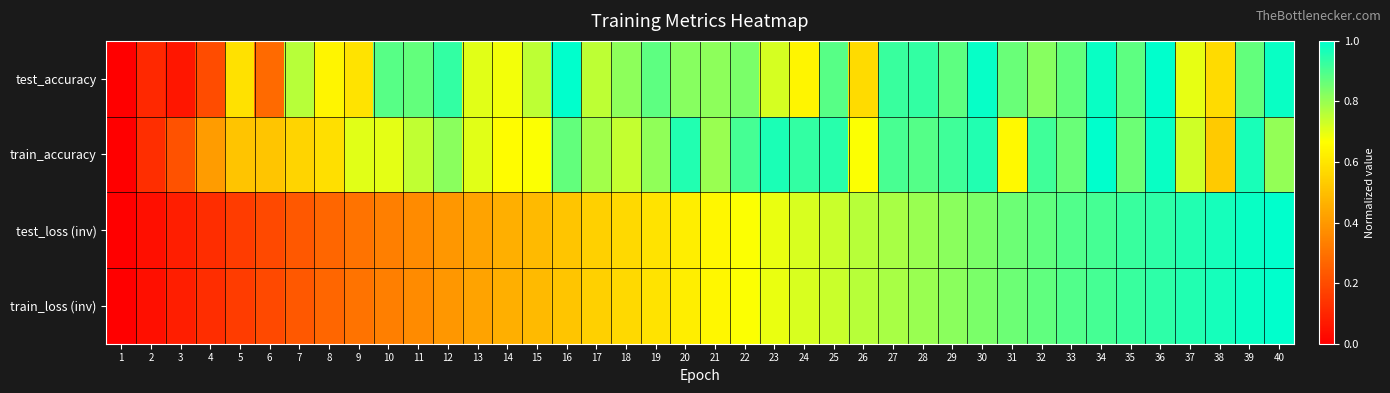

Reading left to right, extract all data points from this chart.

test_accuracy: 1=0.0	2=0.1	3=0.1	4=0.2	5=0.6	6=0.3	7=0.8	8=0.6	9=0.6	10=0.9	11=0.9	12=0.9	13=0.7	14=0.7	15=0.8	16=1.0	17=0.8	18=0.8	19=0.9	20=0.8	21=0.8	22=0.8	23=0.7	24=0.6	25=0.9	26=0.6	27=0.9	28=0.9	29=0.9	30=1.0	31=0.9	32=0.8	33=0.9	34=1.0	35=0.9	36=1.0	37=0.7	38=0.6	39=0.9	40=1.0
train_accuracy: 1=0.0	2=0.1	3=0.2	4=0.4	5=0.5	6=0.5	7=0.6	8=0.6	9=0.7	10=0.7	11=0.7	12=0.8	13=0.7	14=0.7	15=0.7	16=0.9	17=0.8	18=0.7	19=0.8	20=1.0	21=0.8	22=0.9	23=1.0	24=0.9	25=0.9	26=0.7	27=0.9	28=0.9	29=0.9	30=1.0	31=0.6	32=0.9	33=0.9	34=1.0	35=0.9	36=1.0	37=0.7	38=0.5	39=1.0	40=0.8
test_loss (inv): 1=0.0	2=0.0	3=0.1	4=0.1	5=0.2	6=0.2	7=0.2	8=0.3	9=0.3	10=0.3	11=0.4	12=0.4	13=0.4	14=0.5	15=0.5	16=0.5	17=0.5	18=0.6	19=0.6	20=0.6	21=0.6	22=0.7	23=0.7	24=0.7	25=0.7	26=0.8	27=0.8	28=0.8	29=0.8	30=0.8	31=0.9	32=0.9	33=0.9	34=0.9	35=0.9	36=0.9	37=1.0	38=1.0	39=1.0	40=1.0
train_loss (inv): 1=0.0	2=0.0	3=0.1	4=0.1	5=0.2	6=0.2	7=0.2	8=0.3	9=0.3	10=0.3	11=0.4	12=0.4	13=0.4	14=0.5	15=0.5	16=0.5	17=0.5	18=0.6	19=0.6	20=0.6	21=0.6	22=0.7	23=0.7	24=0.7	25=0.7	26=0.8	27=0.8	28=0.8	29=0.8	30=0.8	31=0.9	32=0.9	33=0.9	34=0.9	35=0.9	36=0.9	37=1.0	38=1.0	39=1.0	40=1.0